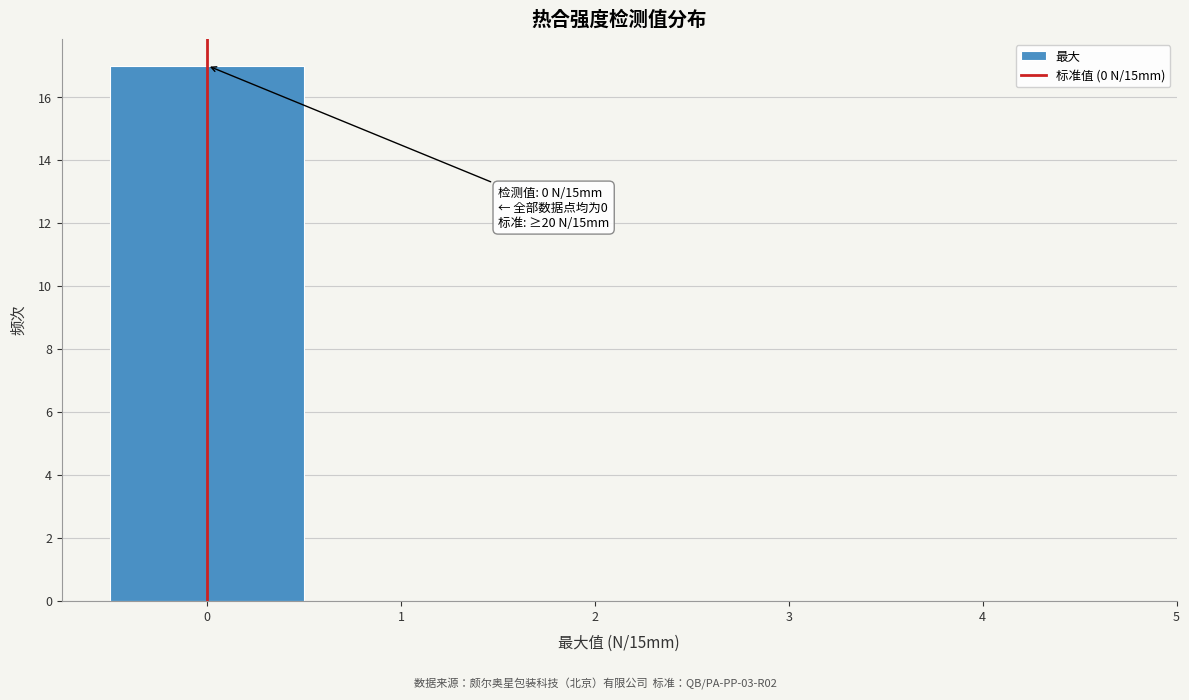

Which range on the x-axis has the tallest bar?

-0.5 to 0.5